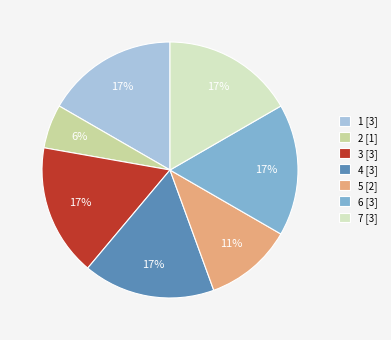

Is 5 the majority of the pie?

No